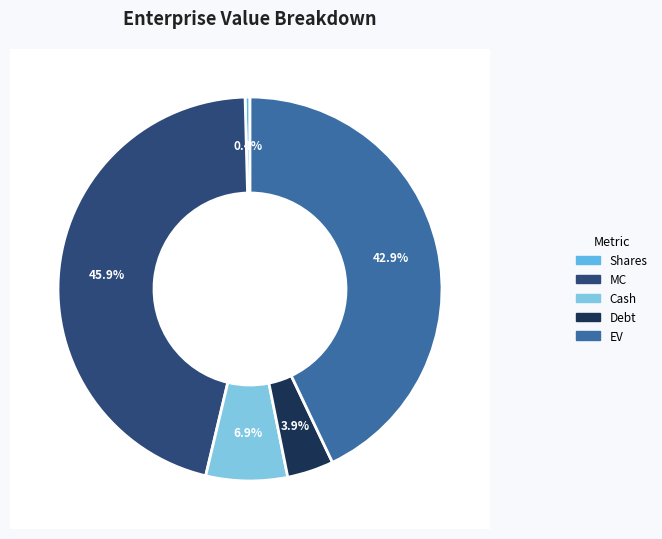

The EV slice represents 57% of the pie. True or false?

False